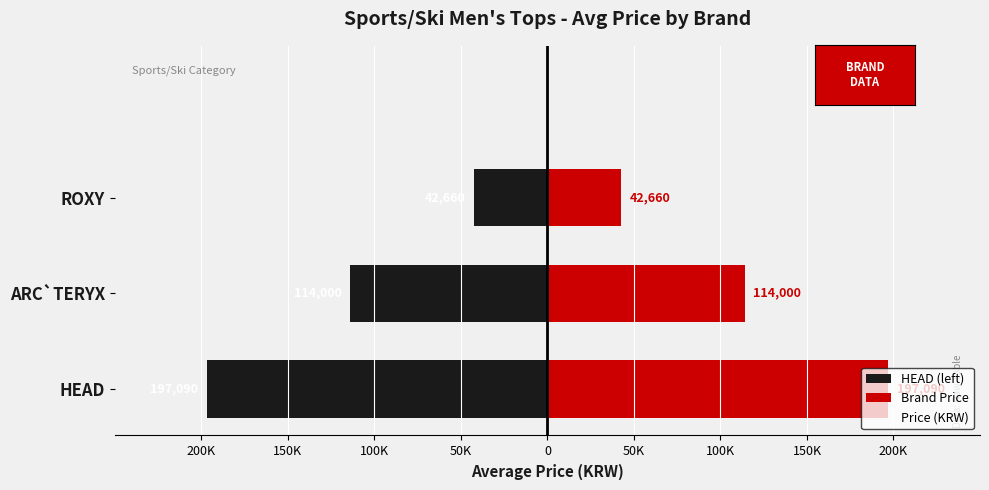

What is the value of the Brand Price bar at the 2nd from the left?

114000